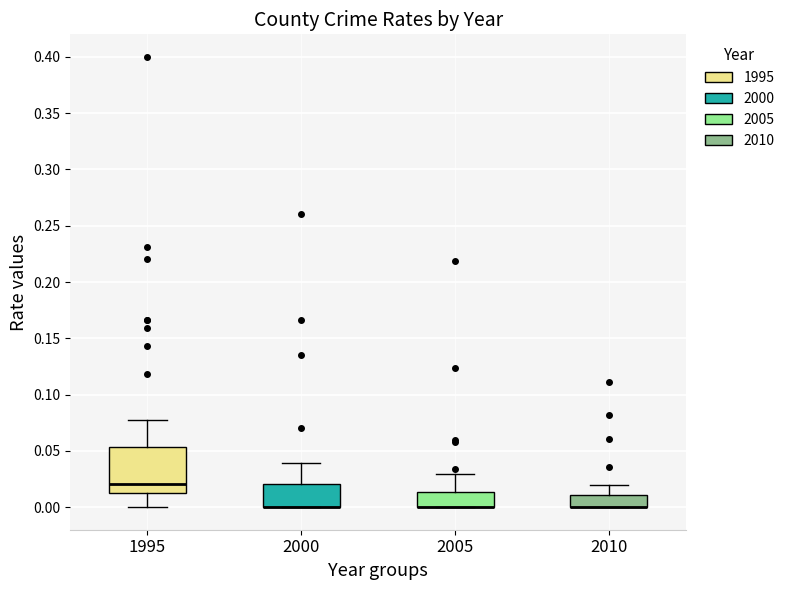

Reading left to right, read every box against the y-axis: the position of its median line, the range the box covers, and the ends of its whiskers. The values are not printed on the chart, so give them approximately, as read against the axis.

1995: median 0.020, box 0.015 to 0.055, whiskers 0.000 to 0.075
2000: median 0.000 (drawn on the box's lower edge), box 0.000 to 0.020, whiskers 0.000 to 0.040
2005: median 0.000 (drawn on the box's lower edge), box 0.000 to 0.015, whiskers 0.000 to 0.030
2010: median 0.000 (drawn on the box's lower edge), box 0.000 to 0.010, whiskers 0.000 to 0.020